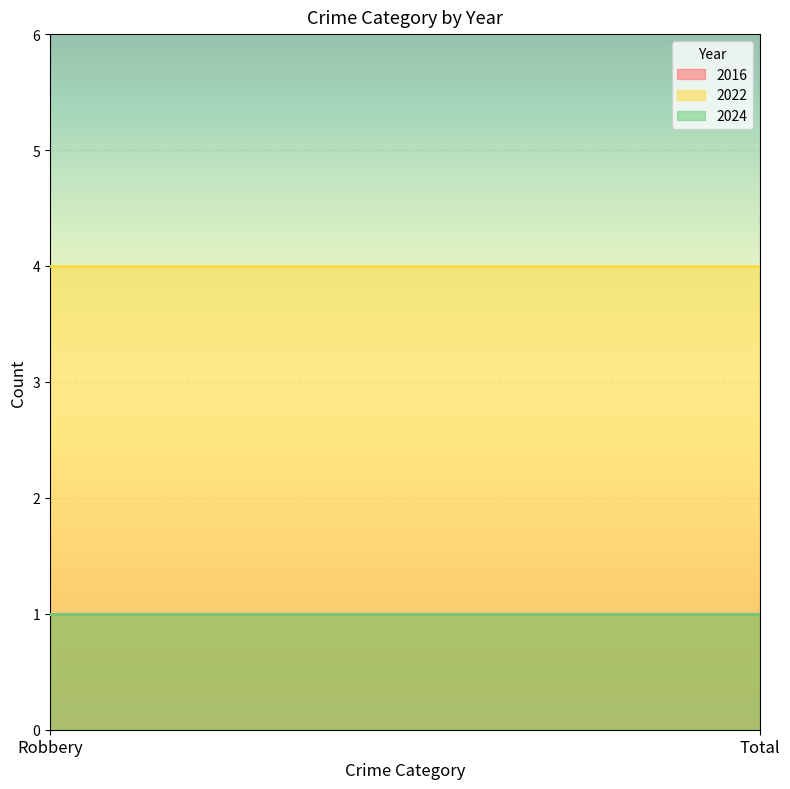

Rank the series at Robbery from highest to lowest value.

2022, 2016, 2024